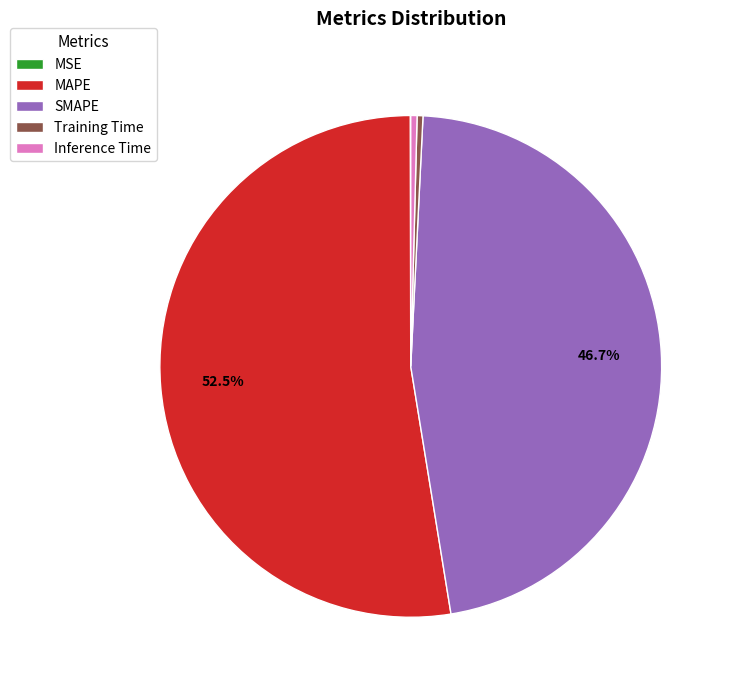

What is the largest slice in the pie chart?

MAPE